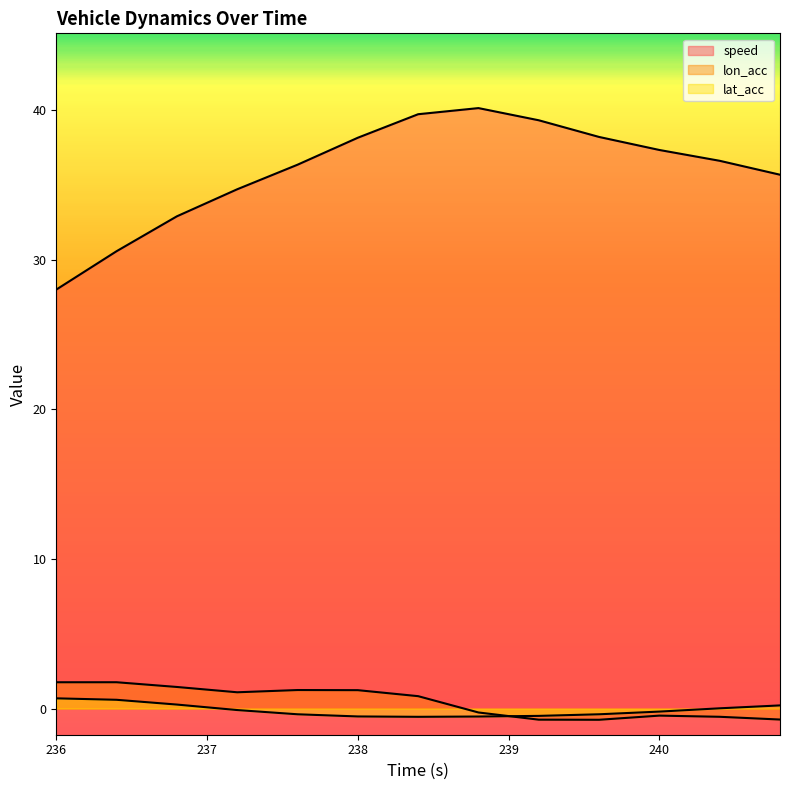

True or false: lat_acc and speed cross at least once.

False